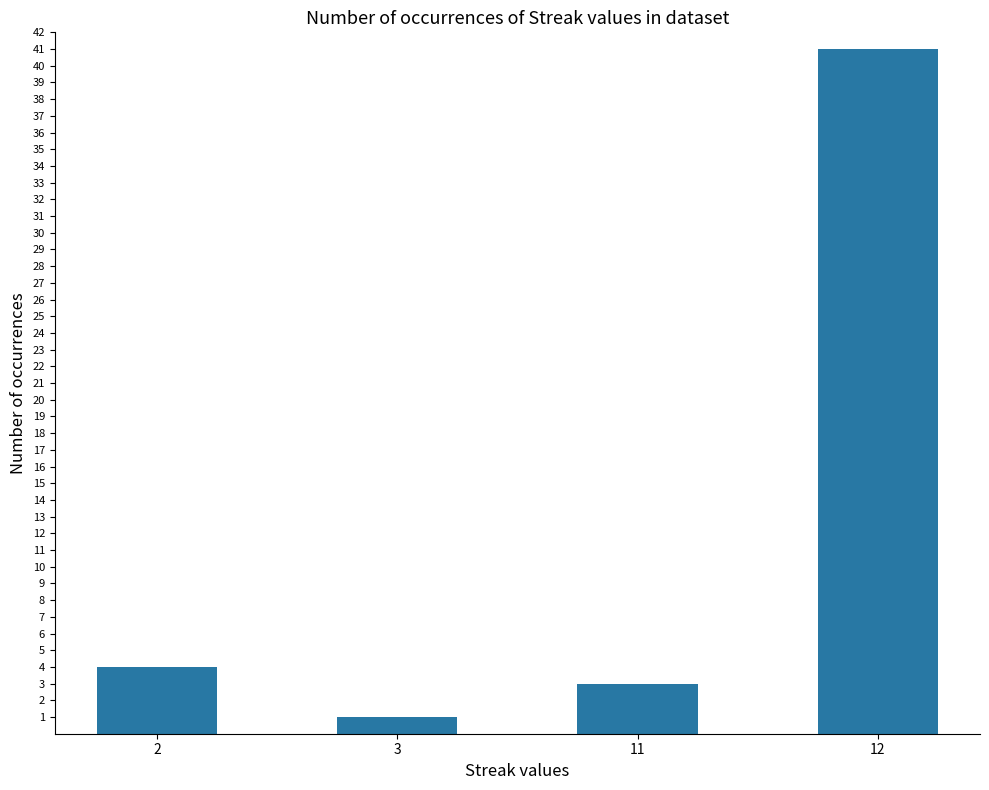

How many data points does each series have?

4